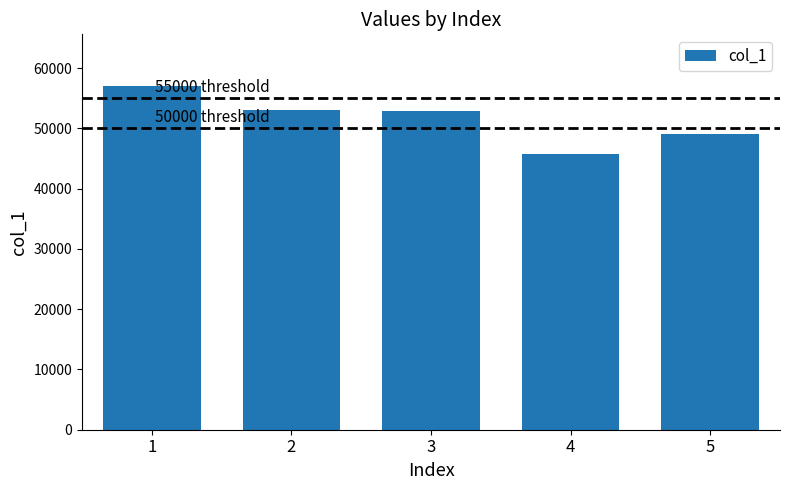

Approximately how many times larger is the value at 4 compared to 2?

0.9